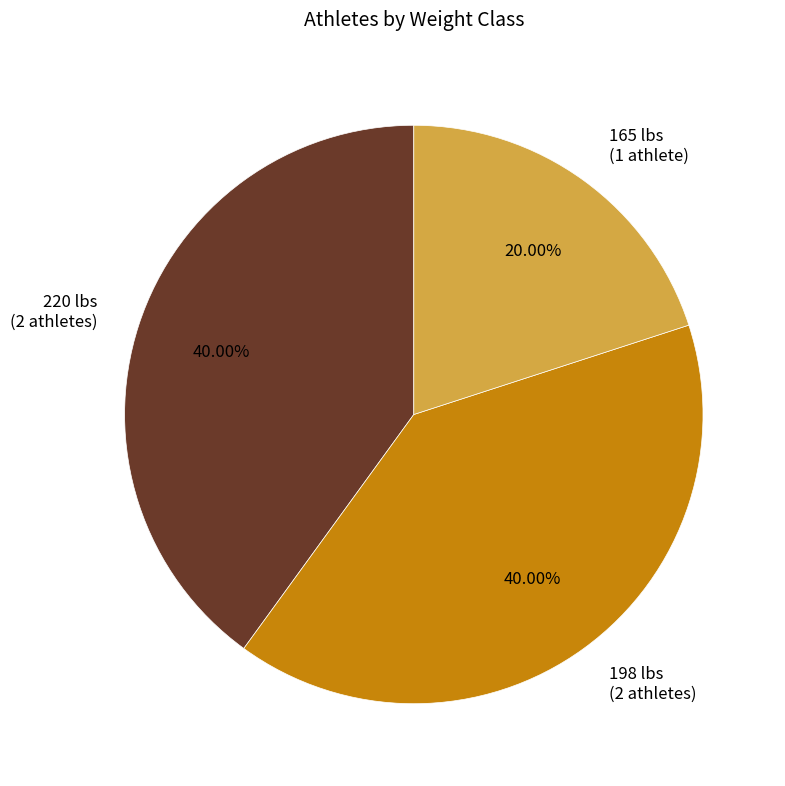

What is the ratio of the value at 220 lbs (2 athletes) to the value at 198 lbs (2 athletes)?

1.0